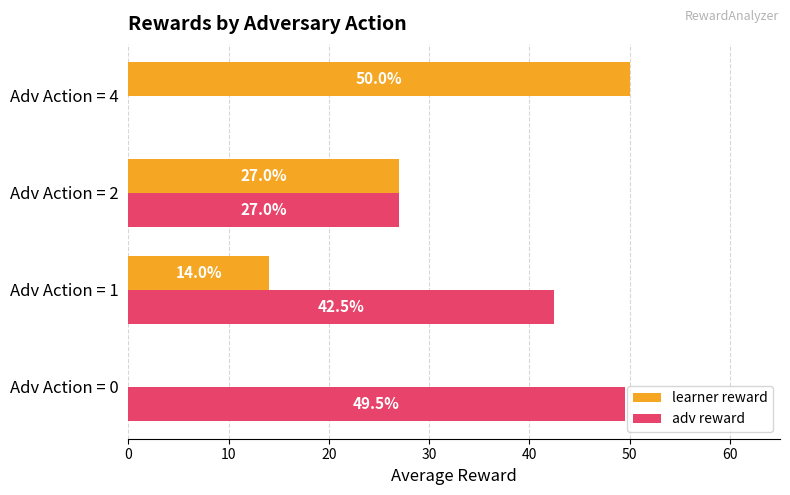

At which category is the sum across all series the highest?

Adv Action = 1